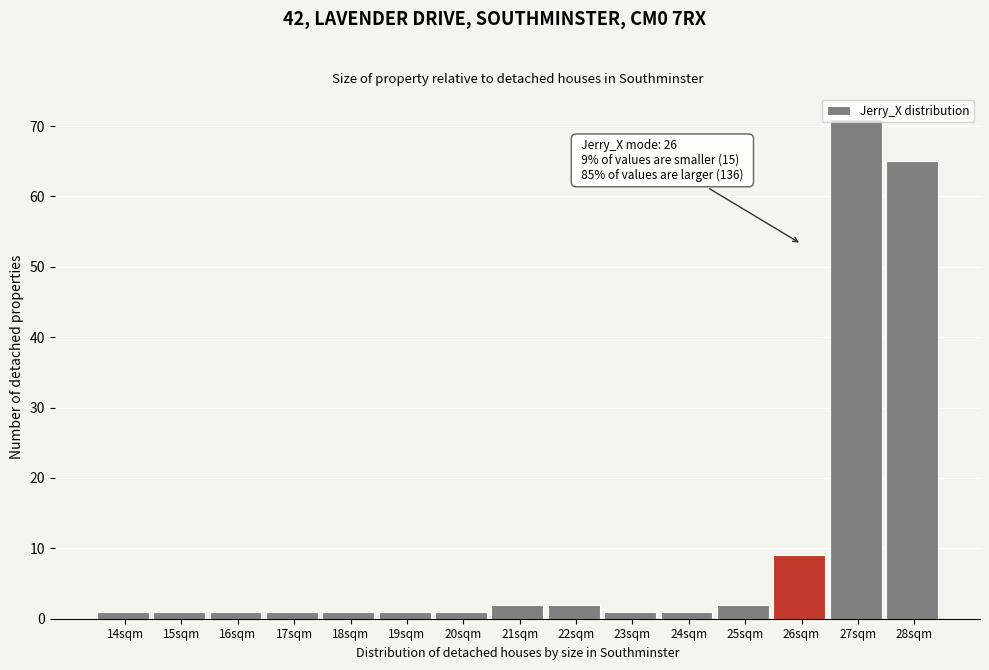

What is the sum of all values?

160